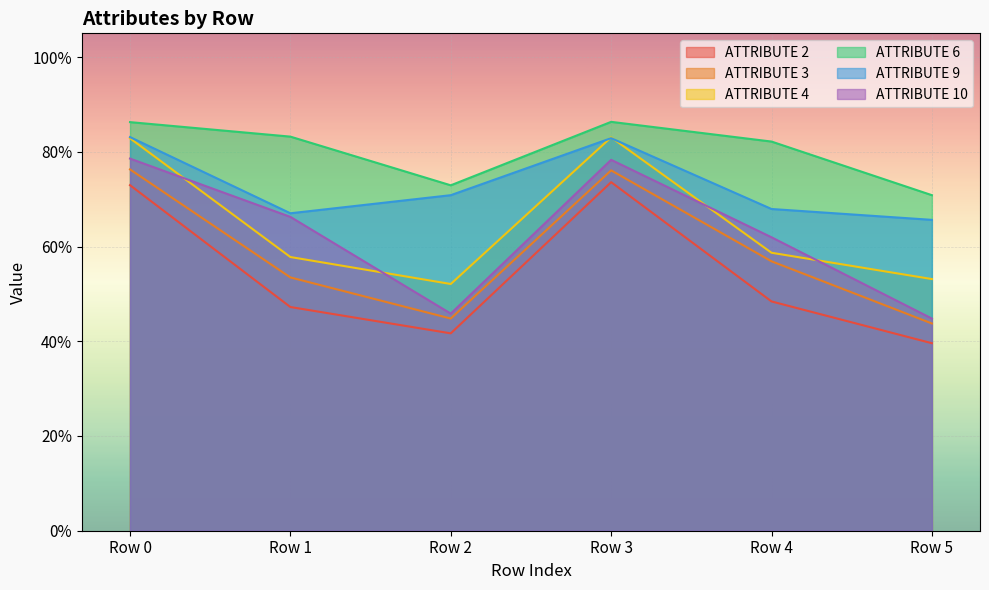

Is the value of ATTRIBUTE 10 at Row 0 greater than the value of ATTRIBUTE 4 at Row 0?

No